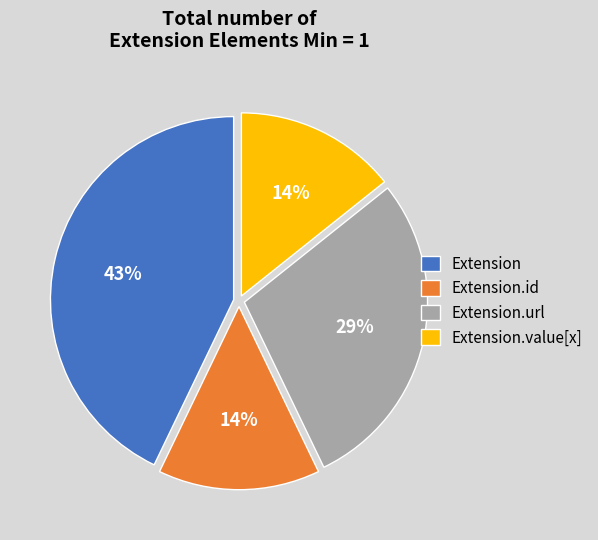

To the nearest percent, what is the average slice percentage?

25%